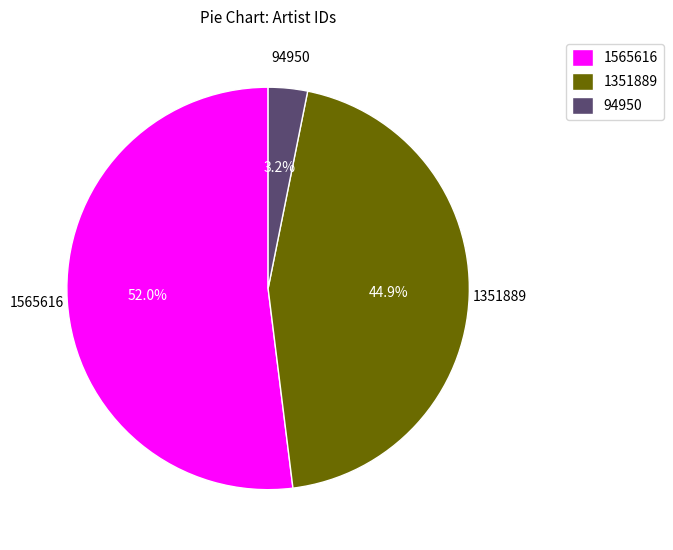

To the nearest percent, what is the combined percentage of 1565616 and 94950?

55%